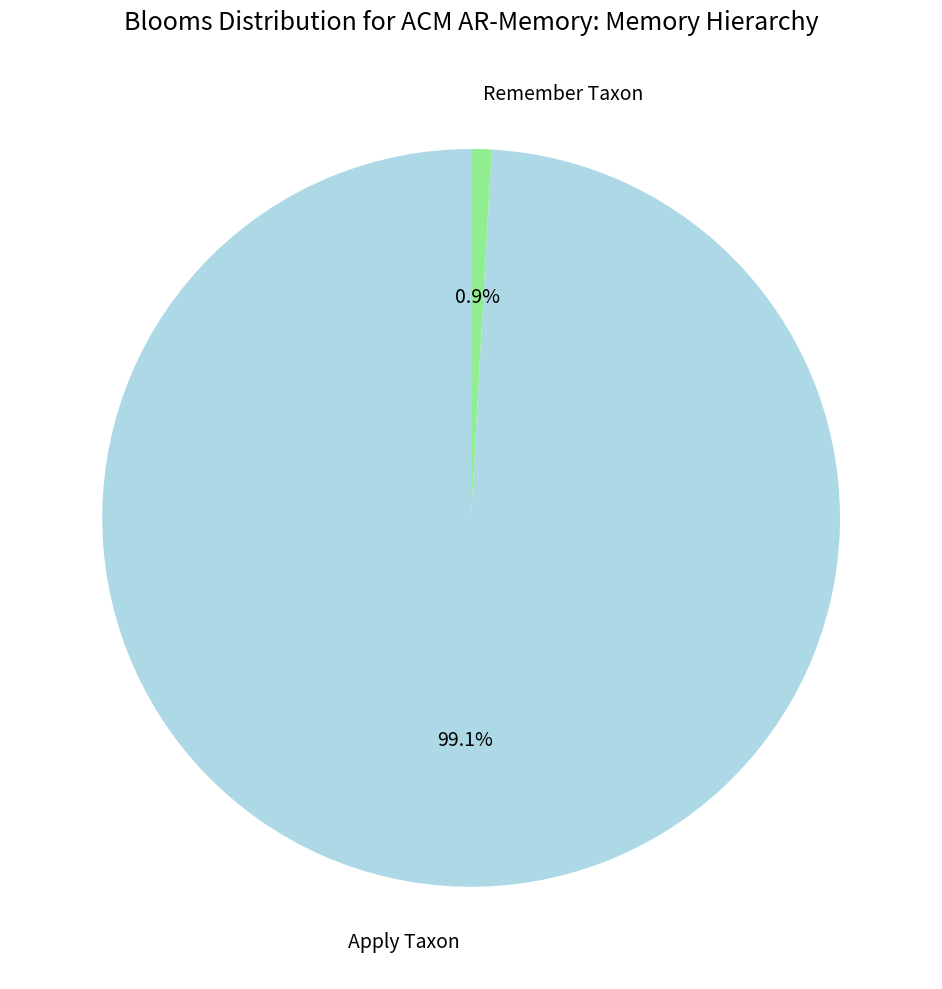

What portion of the pie excludes Remember Taxon?

99.1%